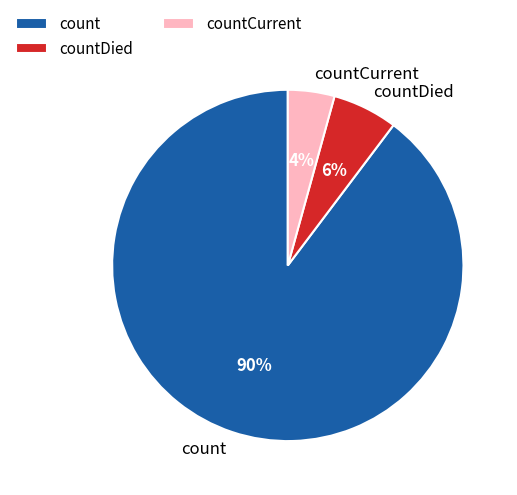

To the nearest percent, what percentage of the pie is count?

90%